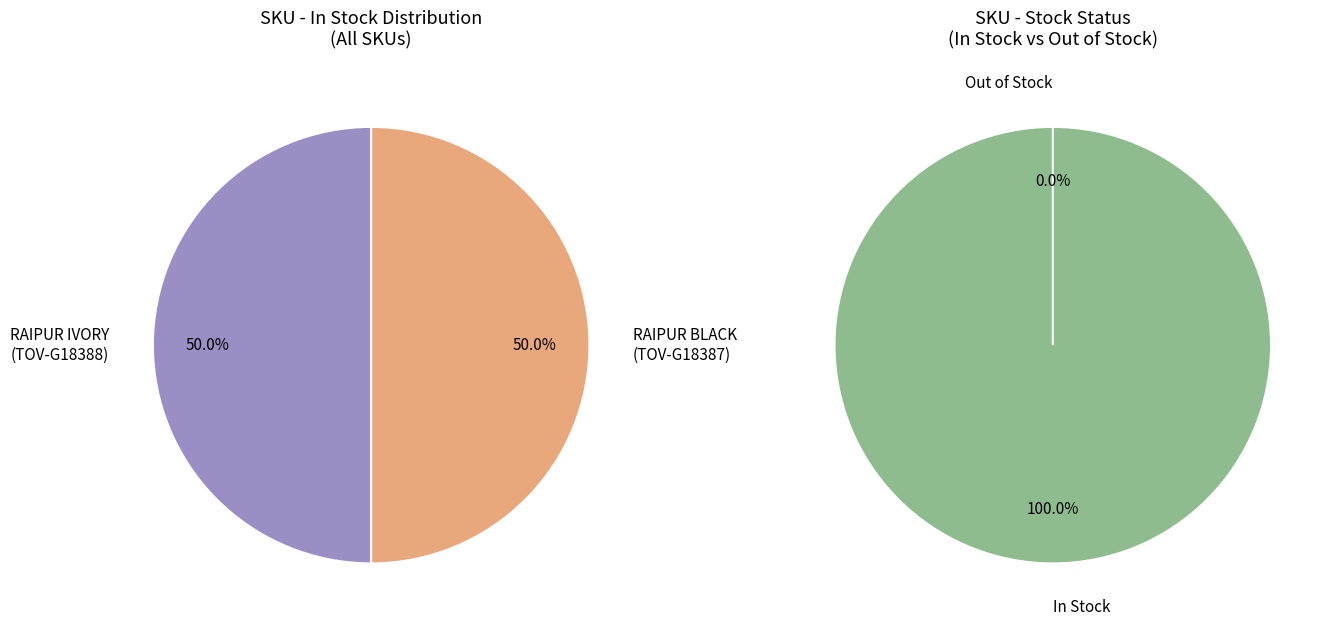

What is the smallest slice in the pie chart?

TOV-G18388 RAIPUR IVORY PENDANT